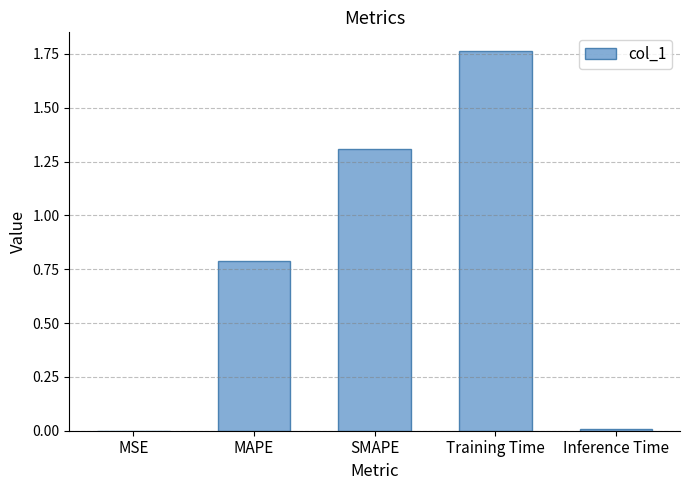

Read the value at SMAPE.

1.3